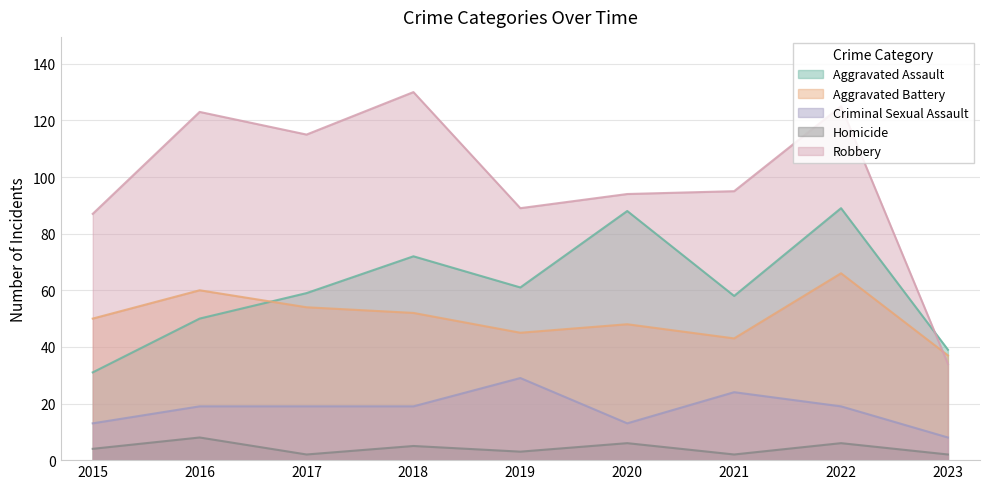

Where is Aggravated Assault nearest to the value 60?

2017